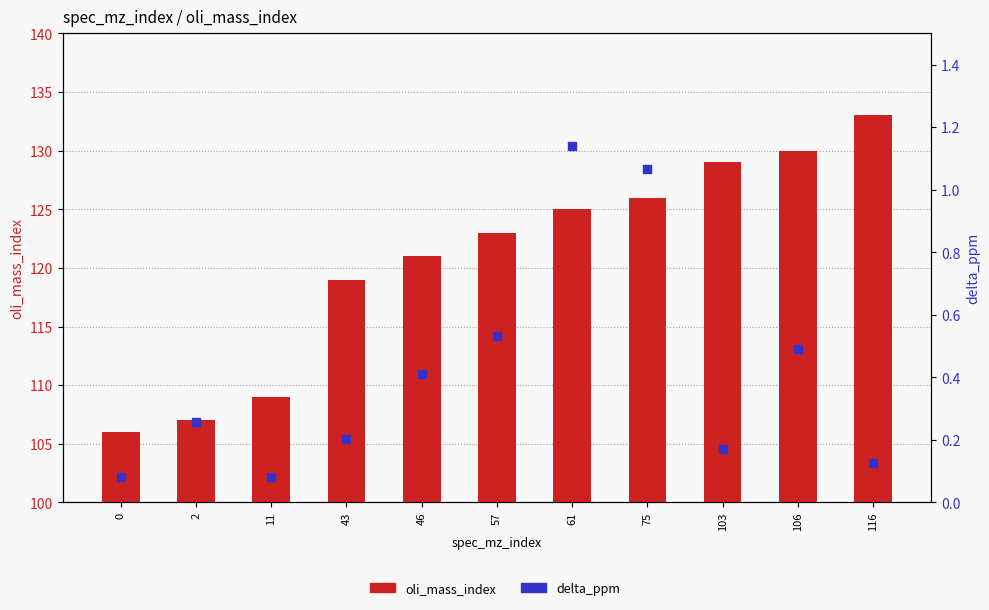

Which series contains the lowest Y value?

delta_ppm